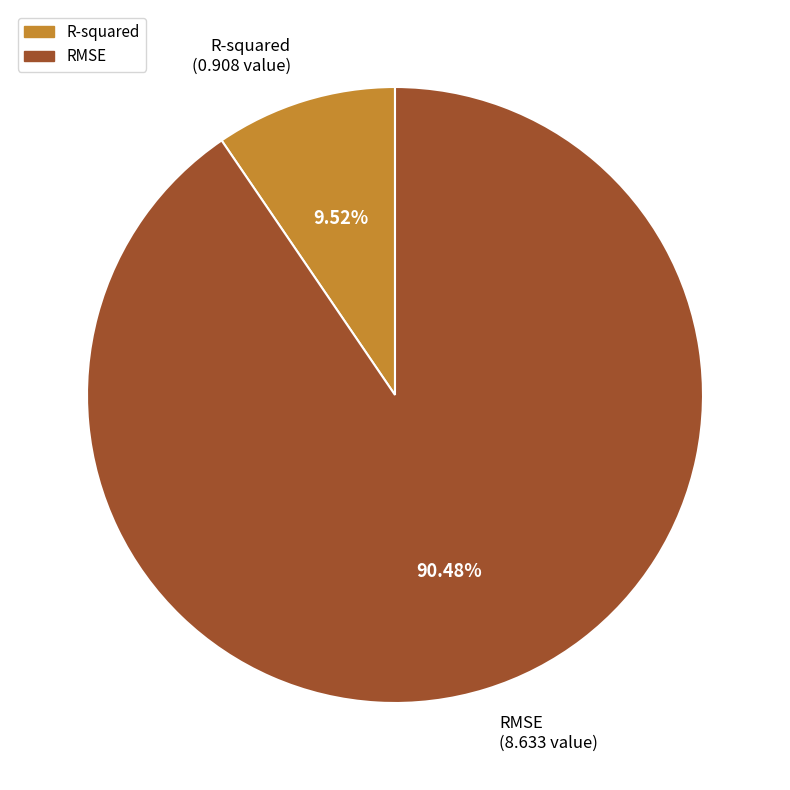

Which slice is the smallest?

R-squared